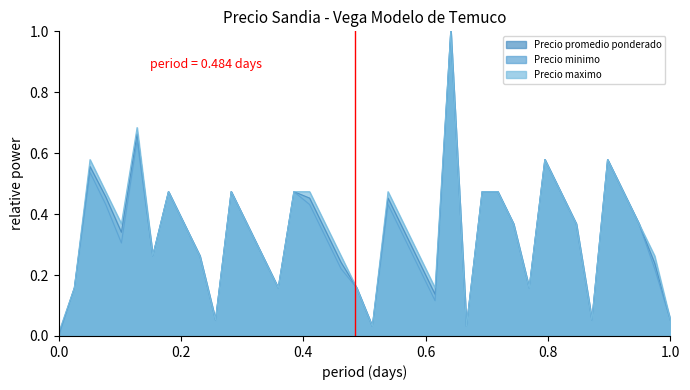

What is the maximum value for Precio maximo?

1.0